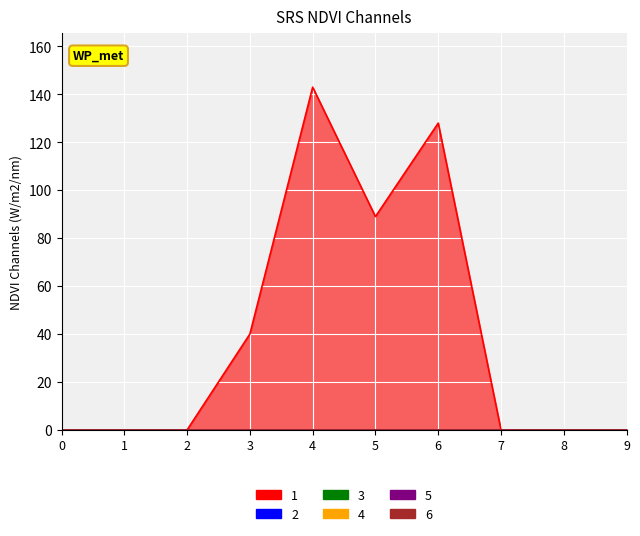

Which series changed the most between 1 and 9?

1